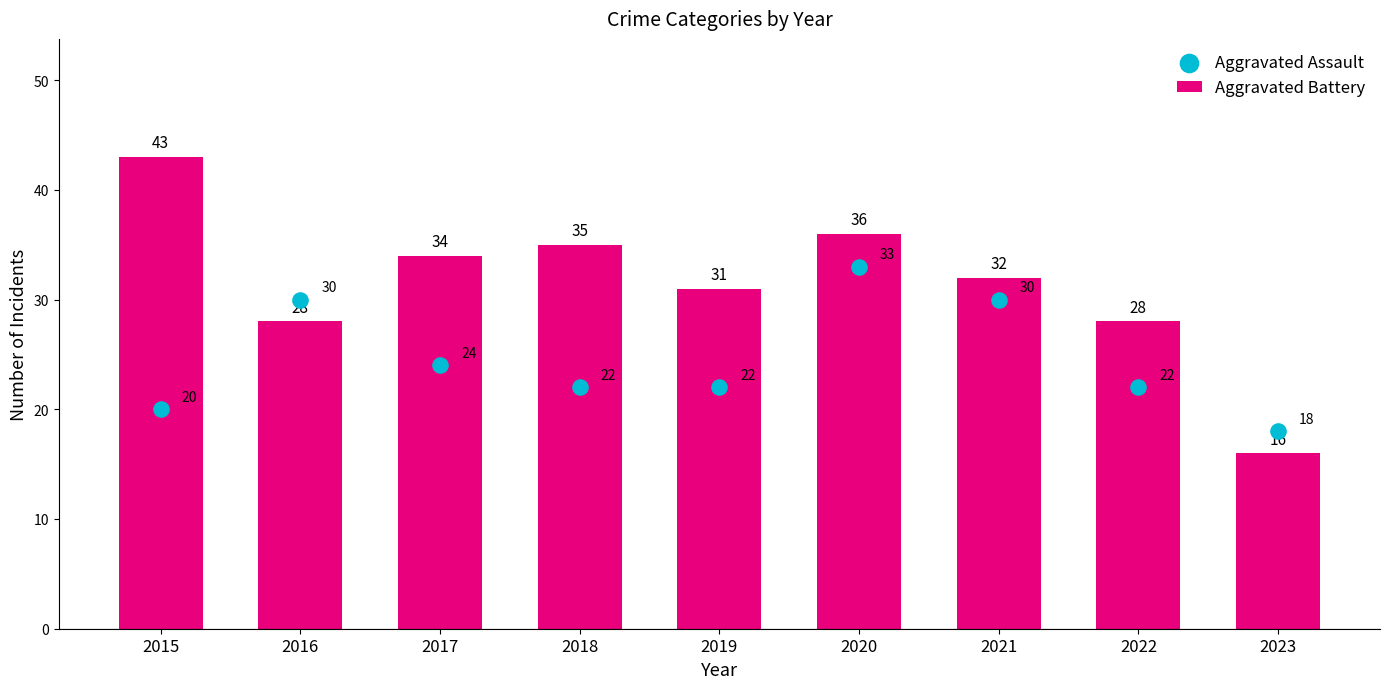

What is the total value across all series at 2023?

34